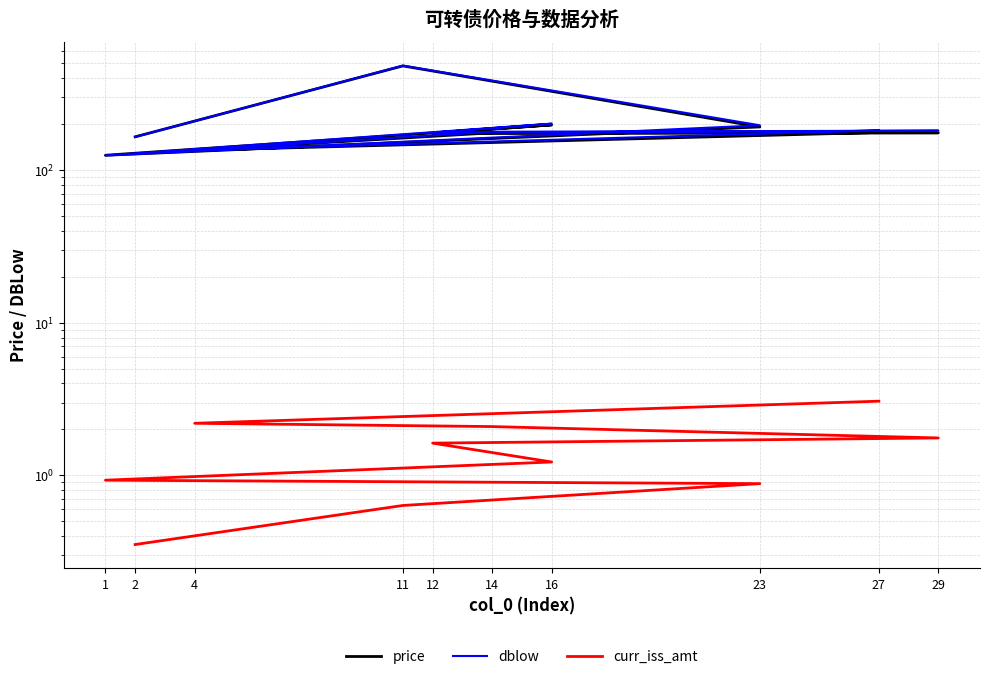

Does the chart display data point markers on the line(s)?

No